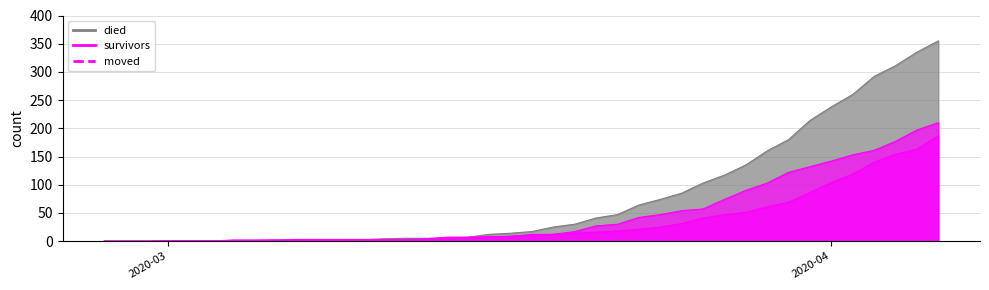

Rank the series at 2020-03-27 from lowest to highest value.

survivors, moved, died